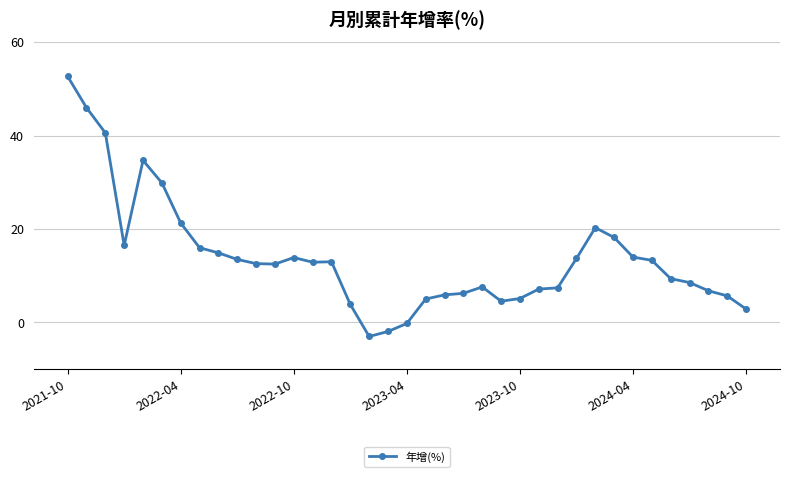

What is the difference between the maximum and second lowest values?

54.6